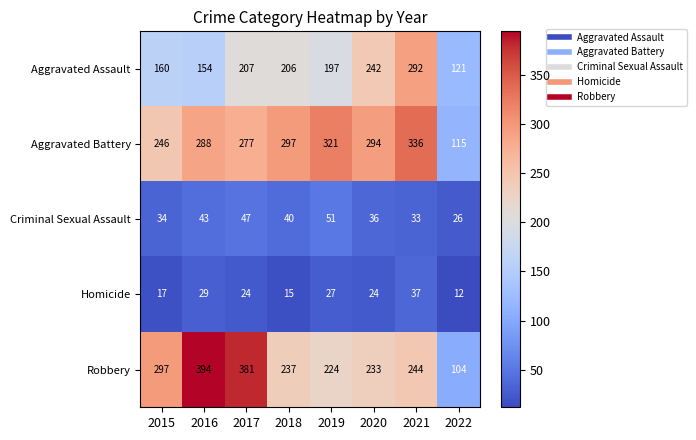

Which series has the largest range (max minus min)?

Robbery